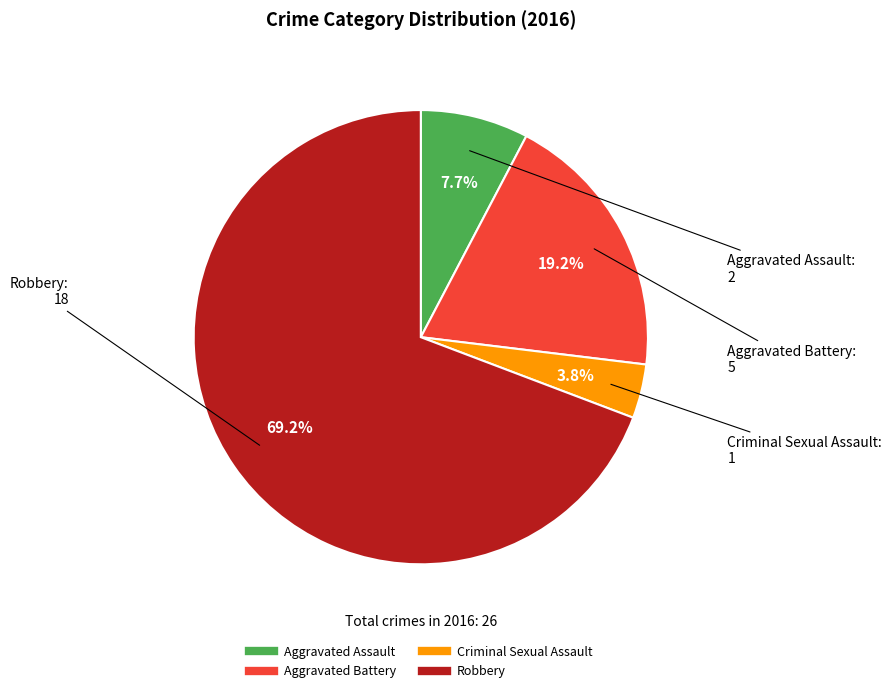

Which has a higher value, Robbery or Criminal Sexual Assault?

Robbery